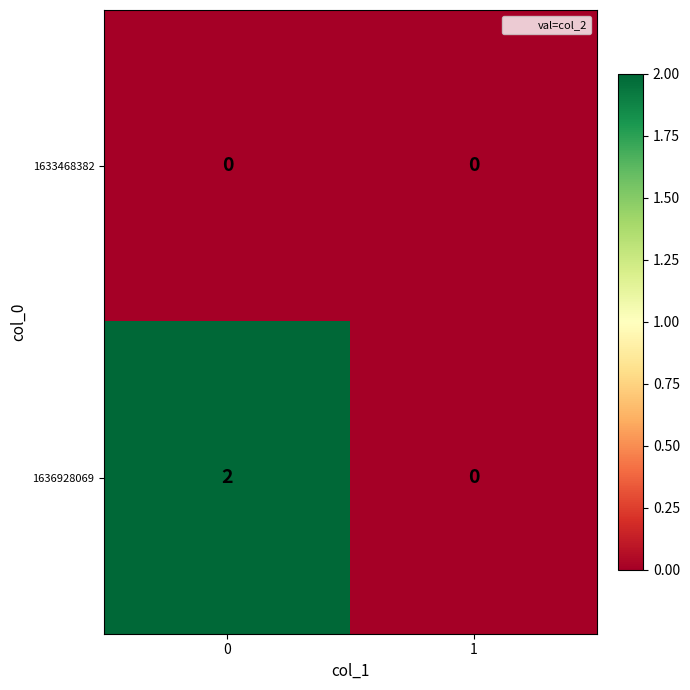

List the series in order of their overall mean, highest first.

1636928069, 1633468382